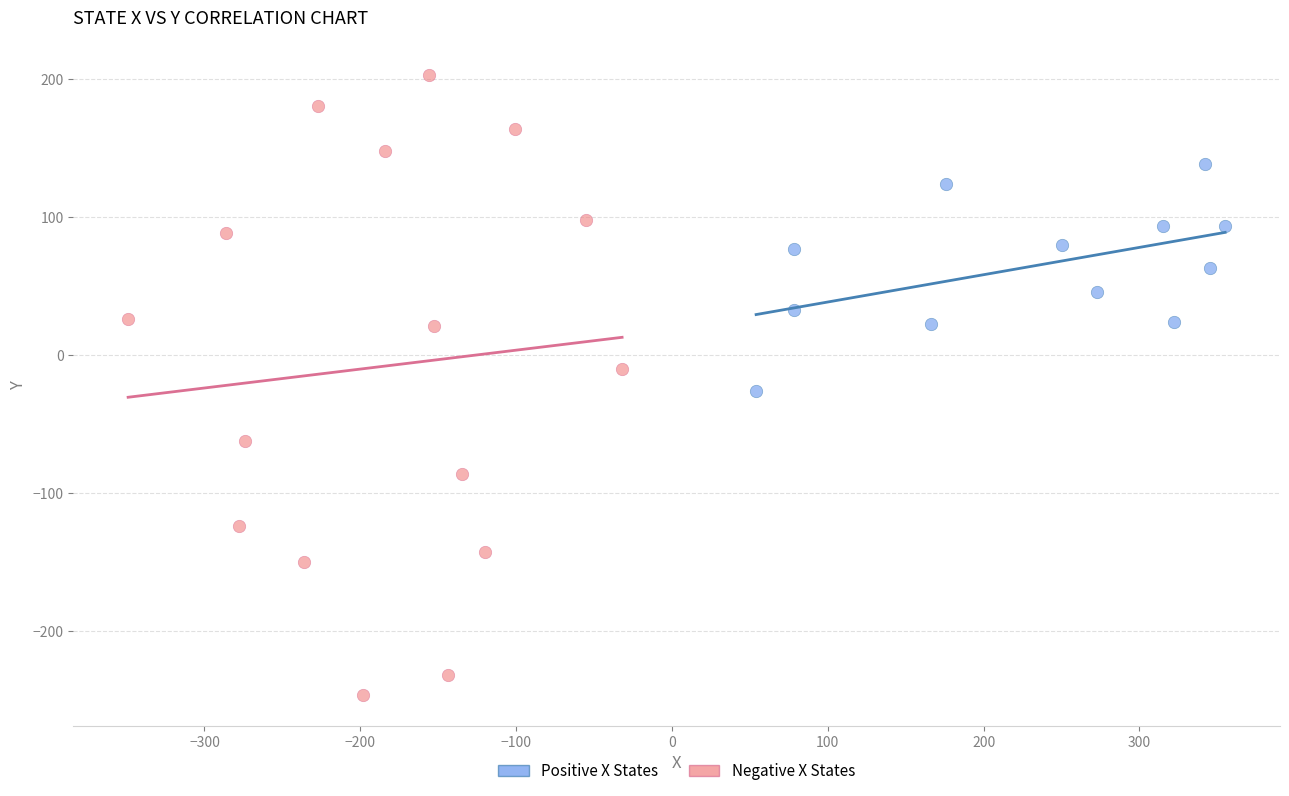

Which series contains the lowest Y value?

Negative X States